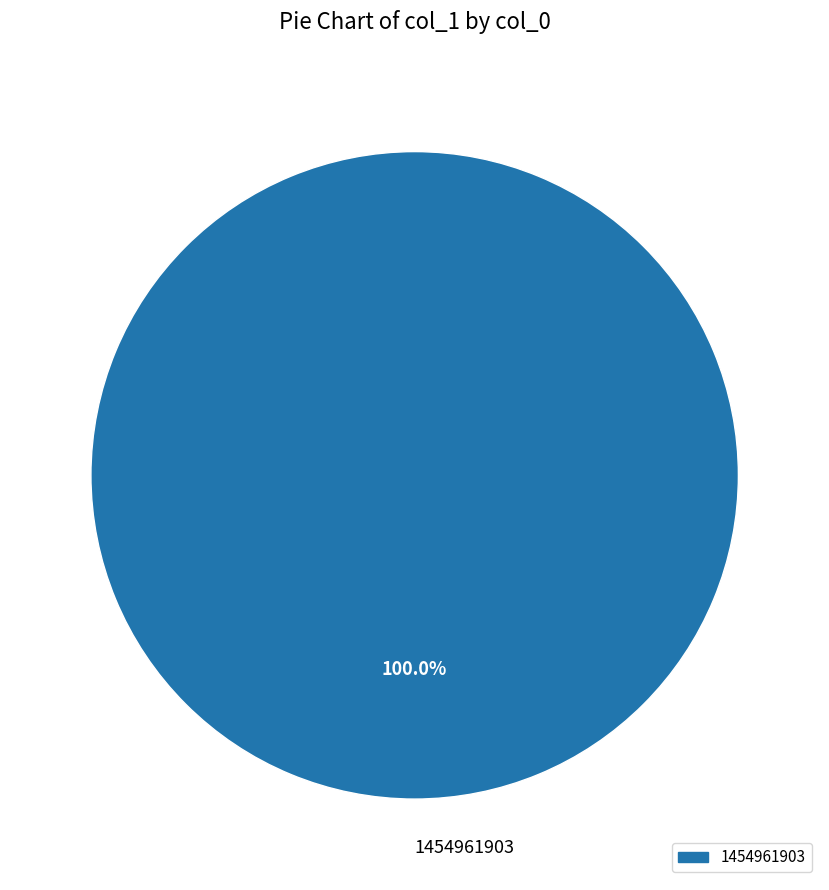

To the nearest percent, what portion does 1454961903 represent?

100%